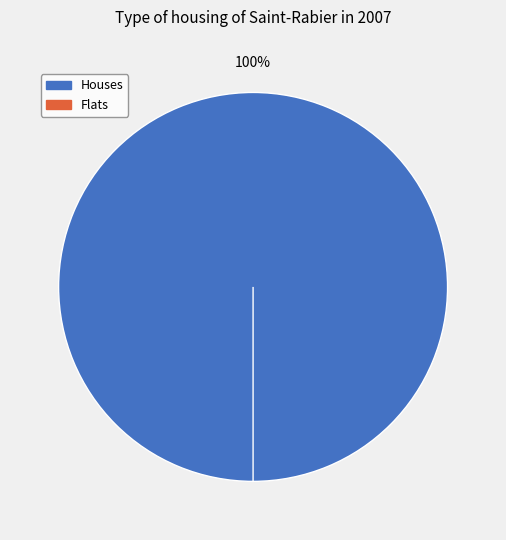

How many slices are in this pie chart?

2